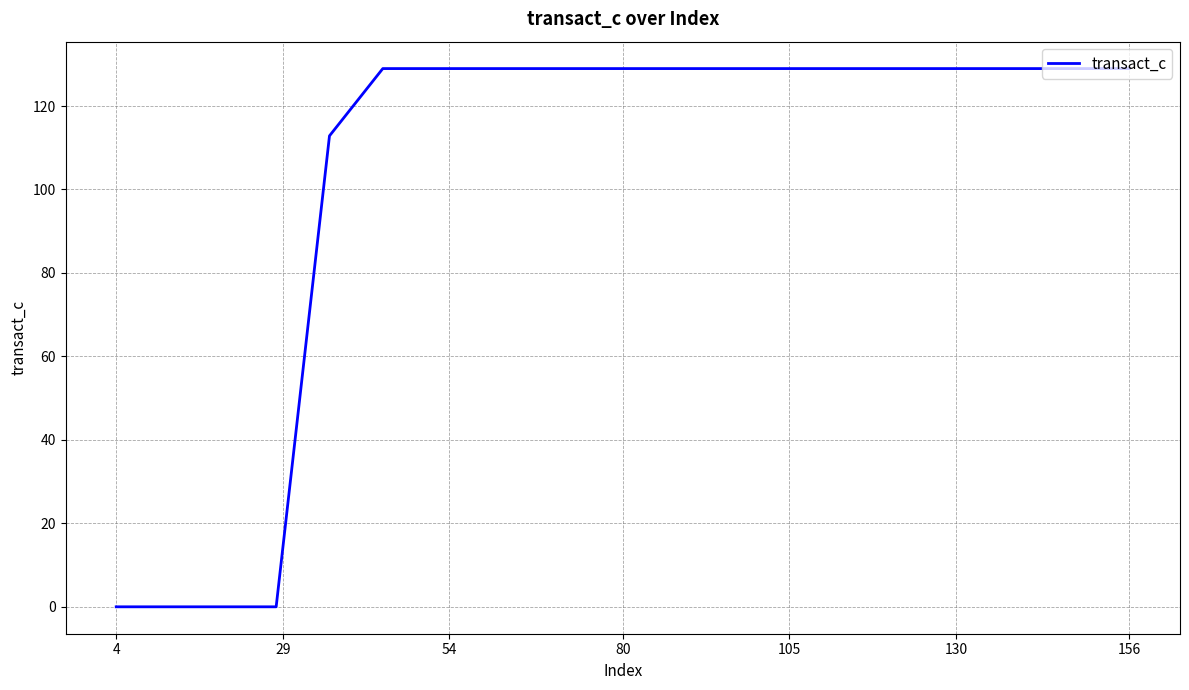

What is the maximum value shown in the chart?

129.0